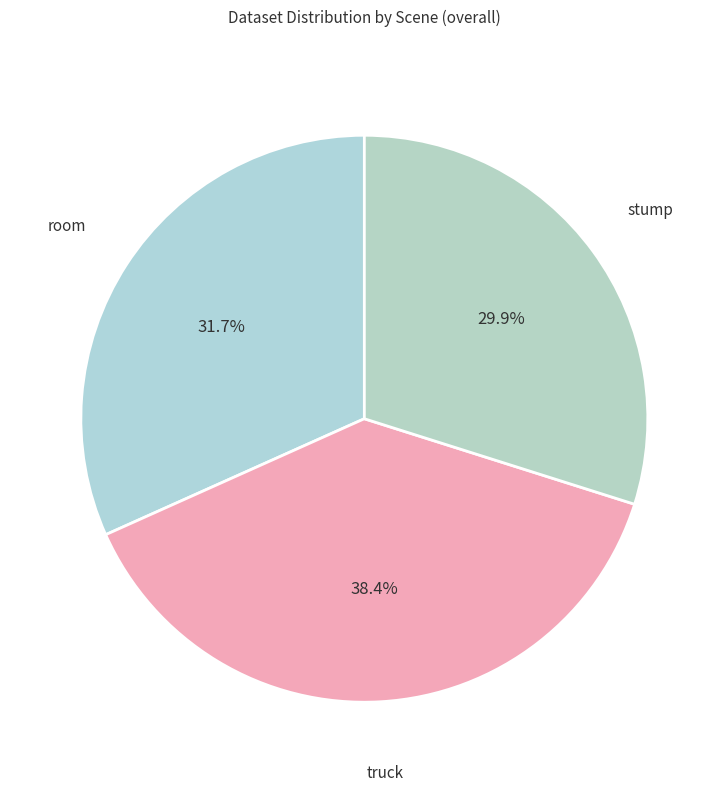

The room slice represents 18% of the pie. True or false?

False